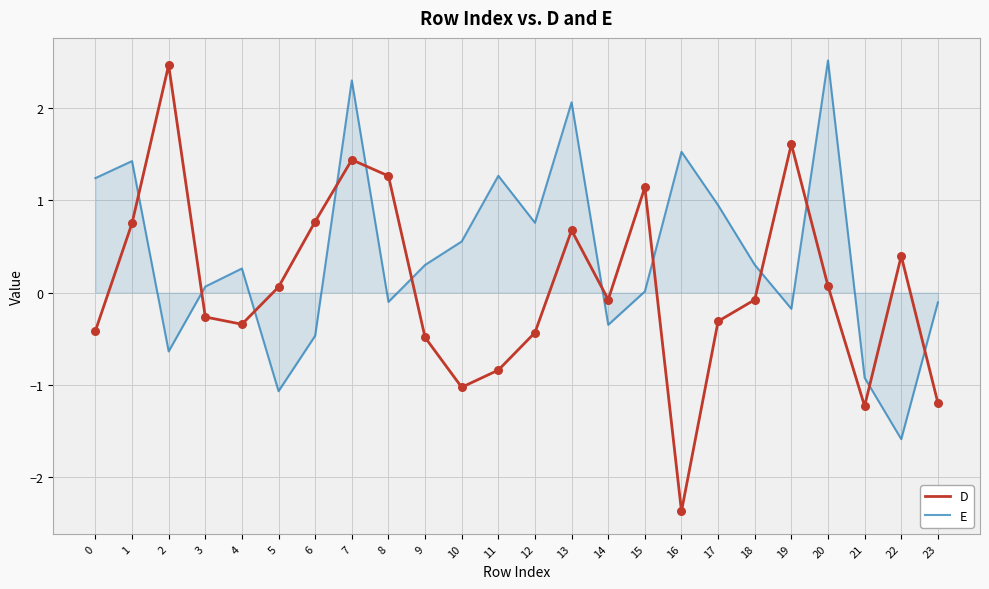

What is the spread (max minus min) of values at 2?

3.1